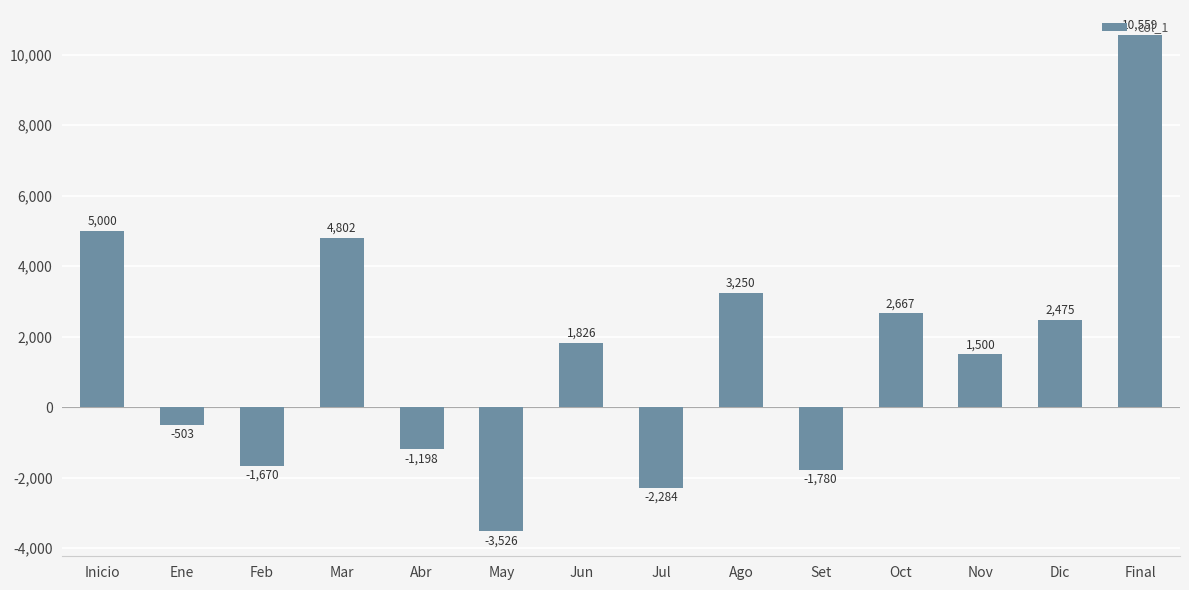

At which category does the chart reach its peak across all series?

Final